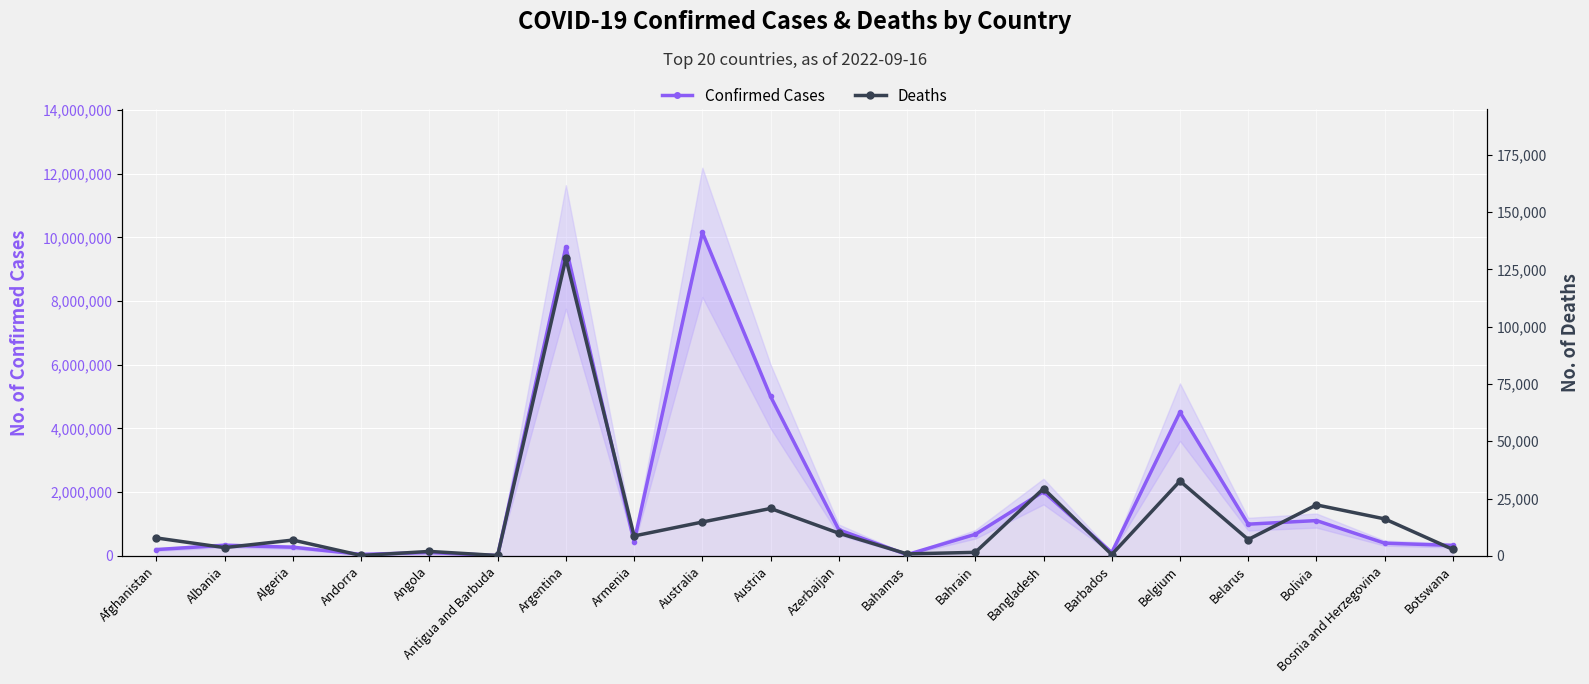

Where is the first local minimum for Deaths?

Albania